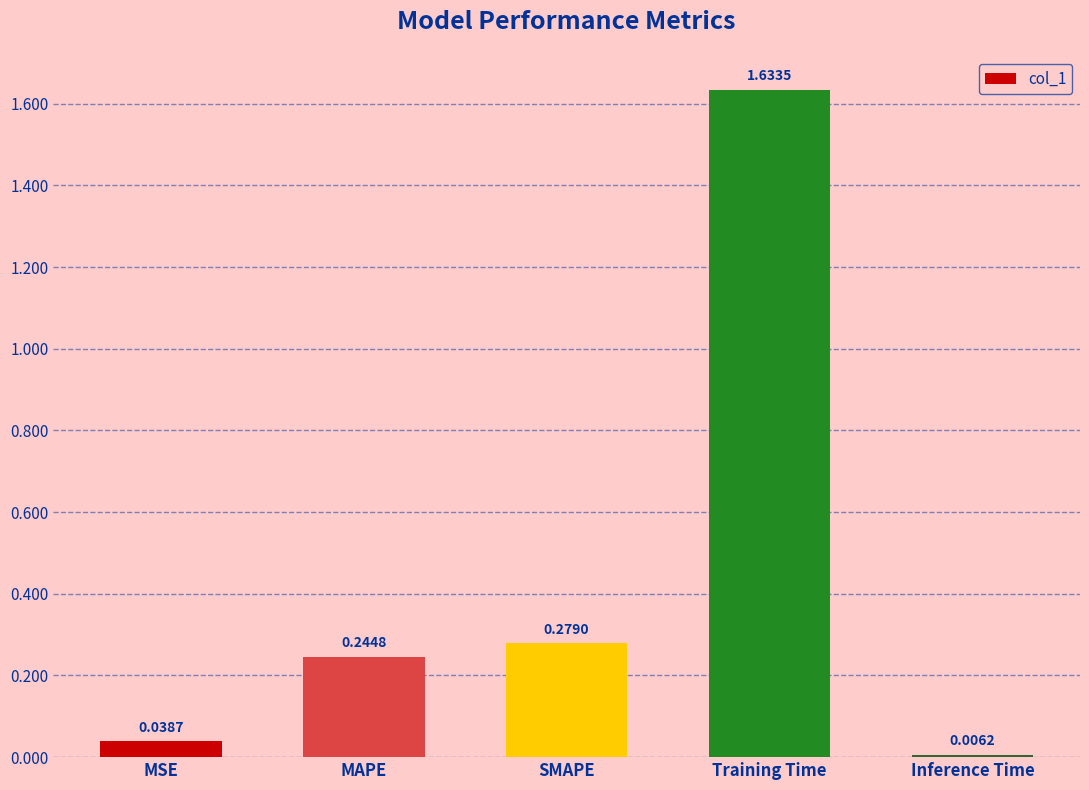

At which label is the value closest to 0?

Inference Time